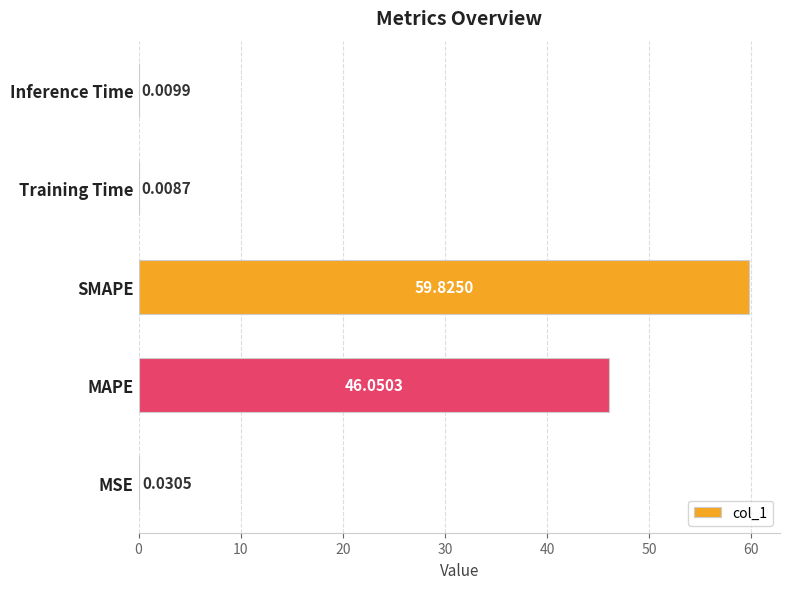

Which has a higher value, SMAPE or MSE?

SMAPE